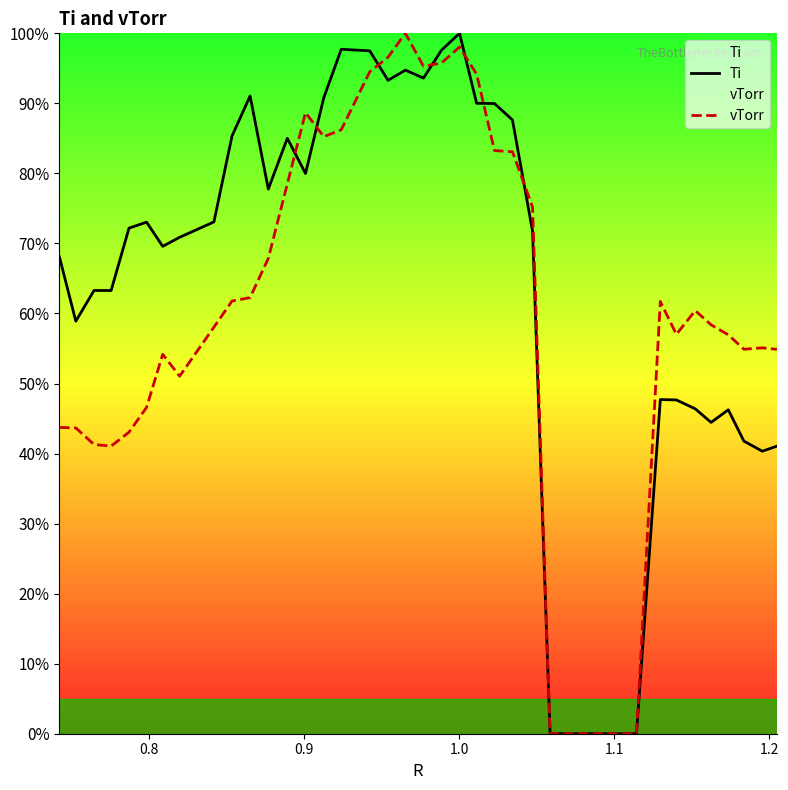

Rank the series by their average value, from lowest to highest.

vTorr, Ti